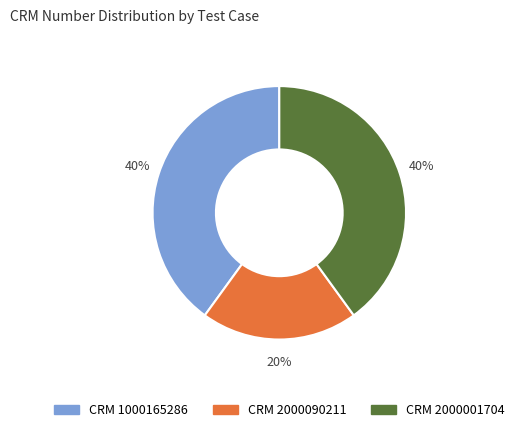

Is there a majority slice in this chart?

No